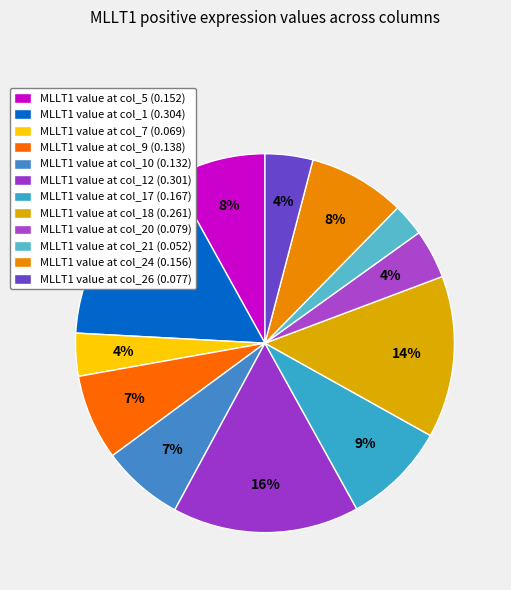

Is there a majority slice in this chart?

No